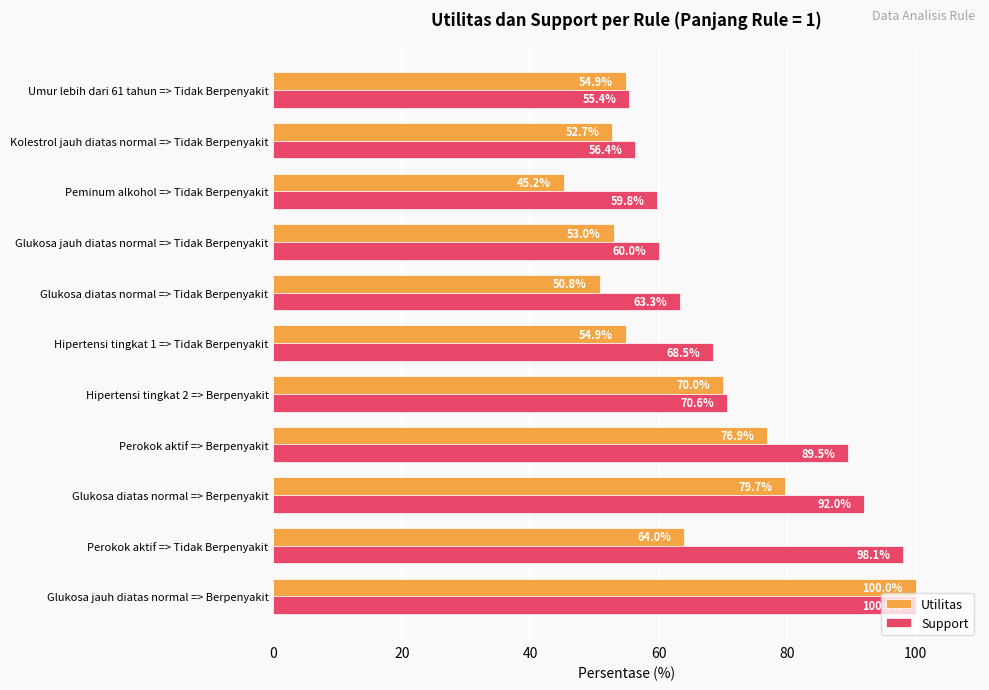

At Perokok aktif => Tidak Berpenyakit, list the series in order from smallest to largest.

Utilitas, Support